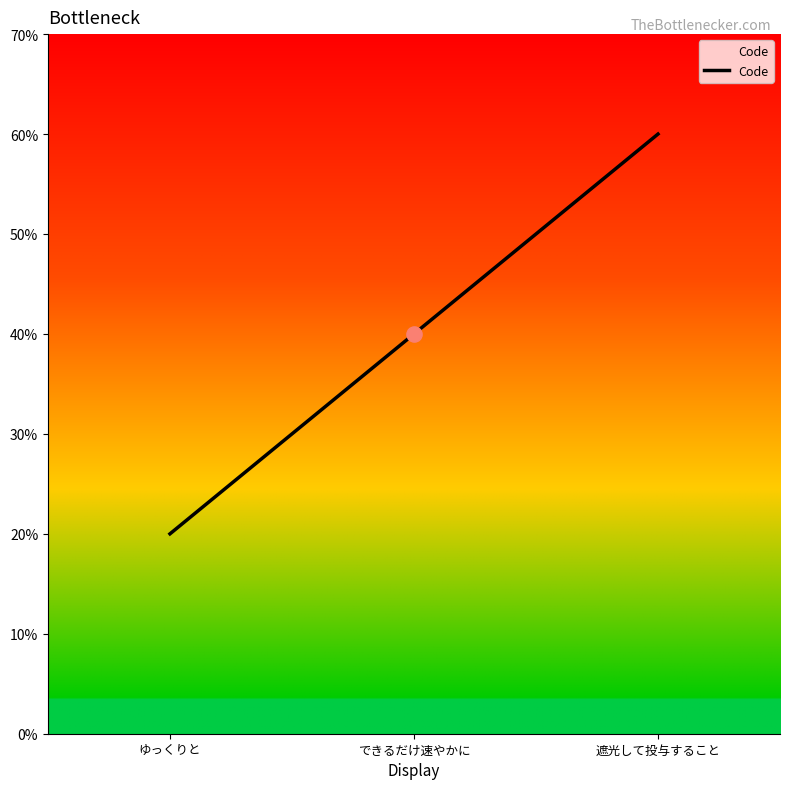

Which has a higher value, ゆっくりと or 遮光して投与すること?

遮光して投与すること